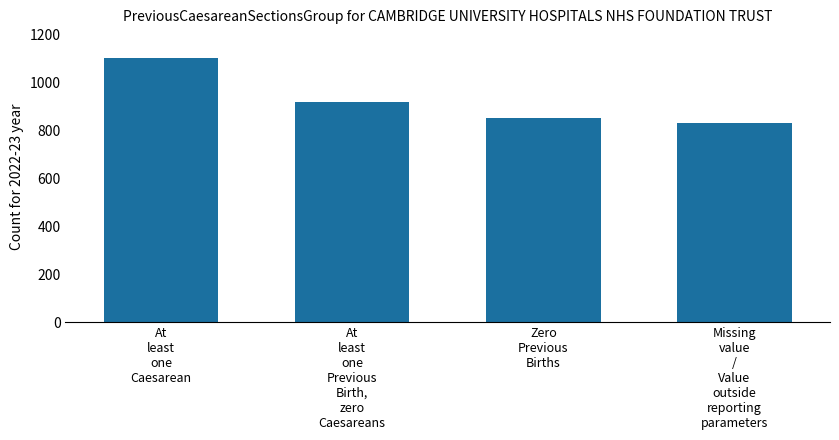

What is the difference between the second highest and second lowest values?

70